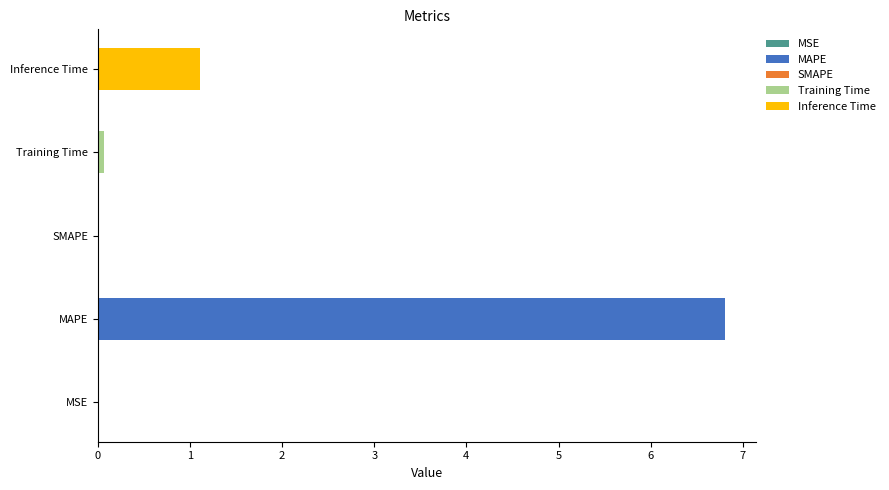

What is the difference between the maximum and minimum values?

6.8